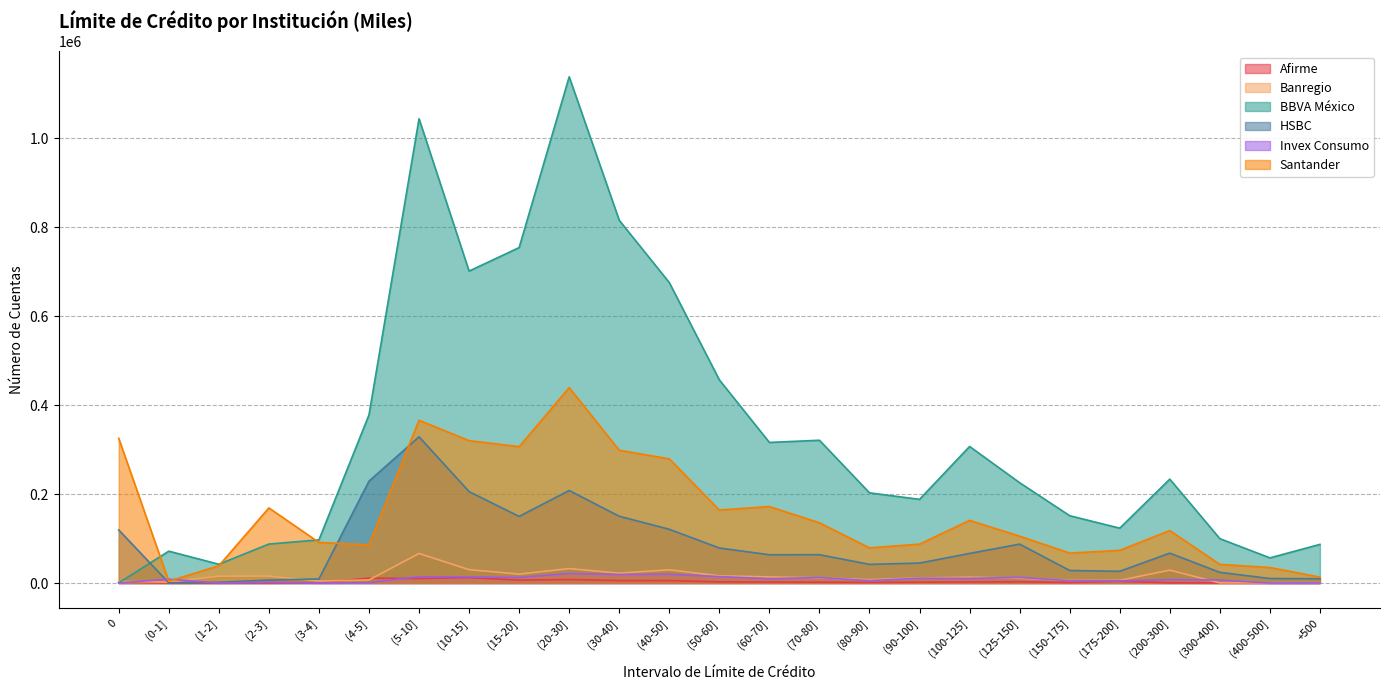

True or false: Afirme and BBVA México intersect in this chart.

True